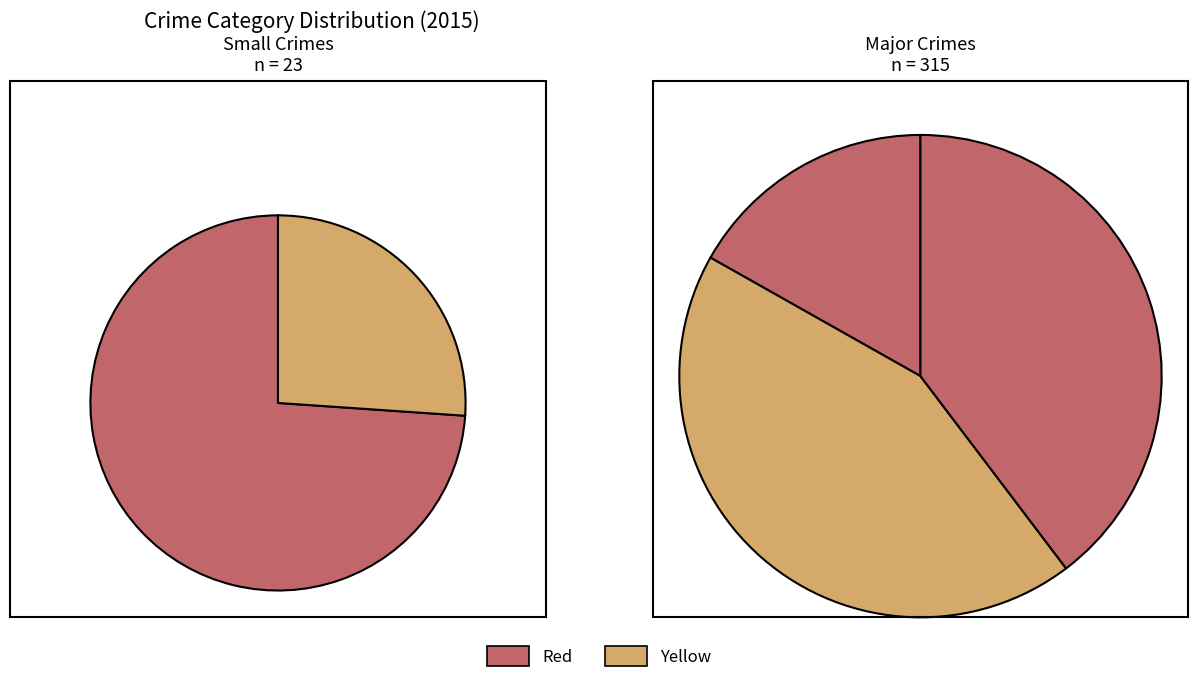

How many segments does this pie chart have?

5